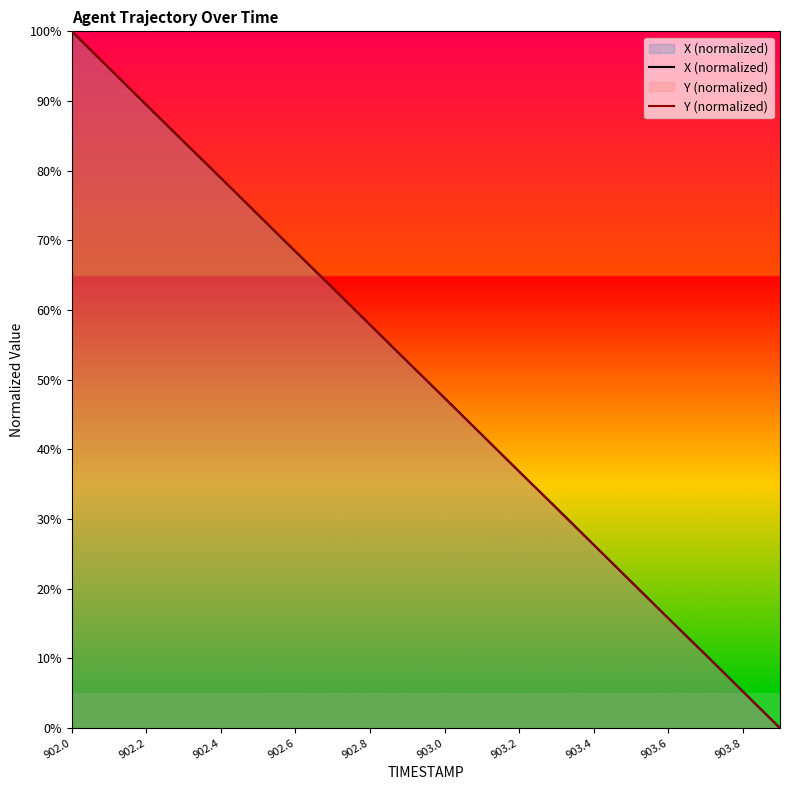

Reading left to right, list all the values displayed in this chart.

X (normalized): 100.0	94.7	89.4	84.2	78.9	73.7	68.4	63.2	57.9	52.6	47.4	42.1	36.8	31.6	26.3	21.1	15.8	10.6	5.3	0.0
Y (normalized): 100.0	94.7	89.5	84.2	79.0	73.7	68.4	63.2	57.9	52.6	47.4	42.1	36.8	31.6	26.3	21.0	15.8	10.5	5.3	0.0